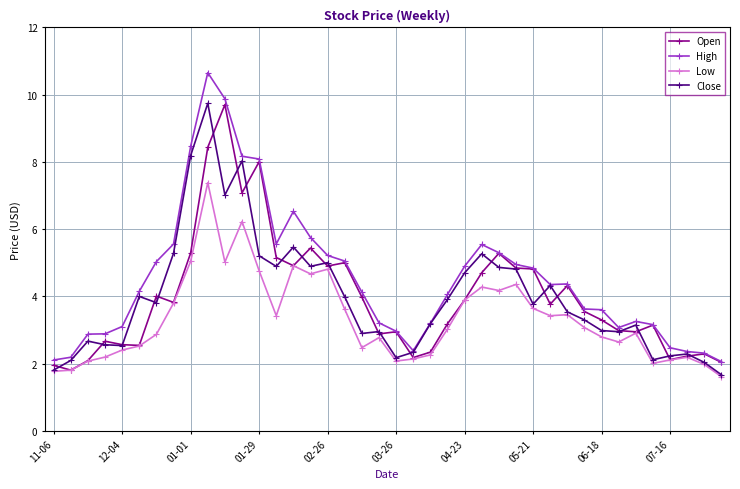

What is the value of the Low point at the 29th from the left?

3.6